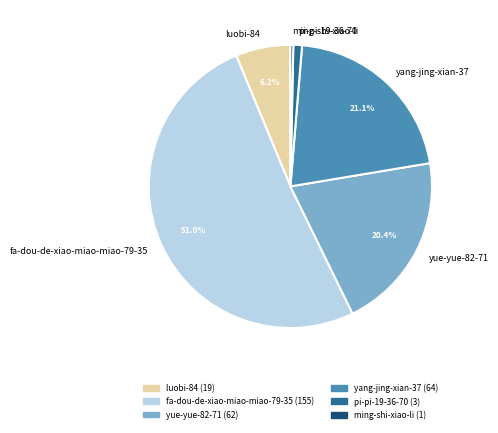

Rank the categories by value from highest to lowest.

fa-dou-de-xiao-miao-miao-79-35, yang-jing-xian-37, yue-yue-82-71, luobi-84, pi-pi-19-36-70, ming-shi-xiao-li